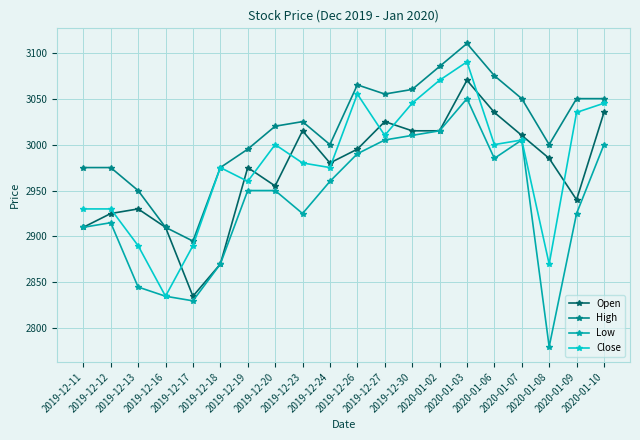

What is the total value across all series at 2019-12-30?

12130